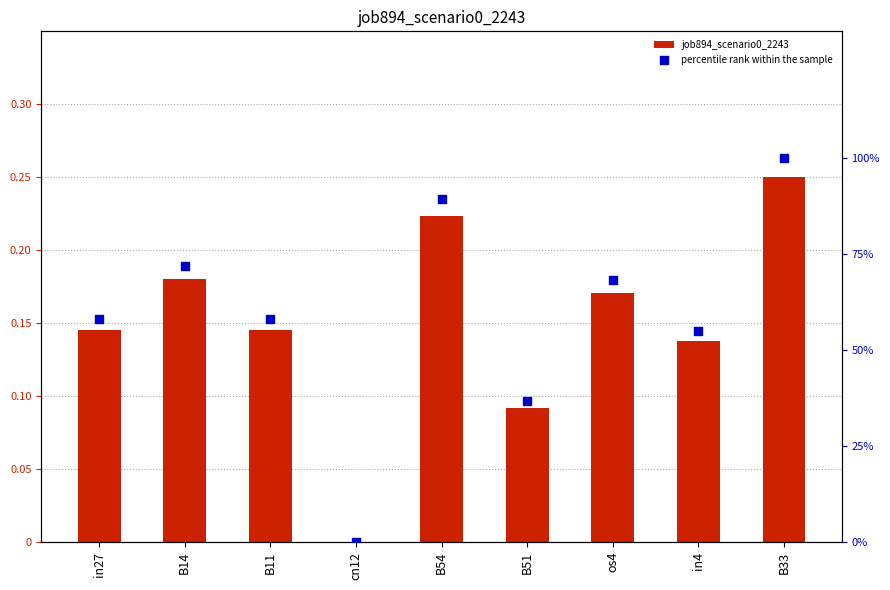

Is the value of percentile rank within the sample at B54 greater than the value of job894_scenario0_2243 at os4?

Yes